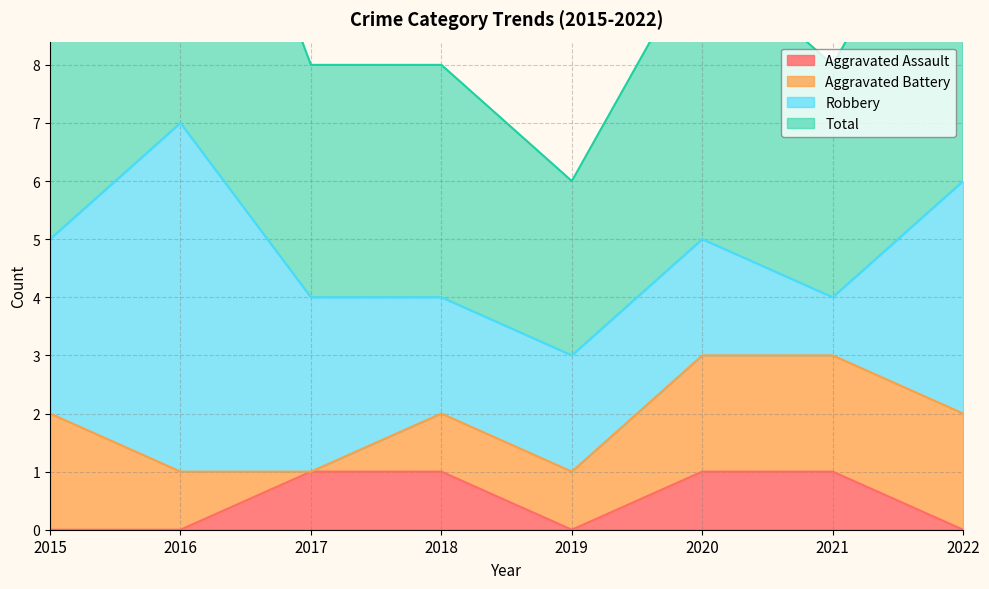

True or false: Aggravated Assault and Total cross at least once.

False